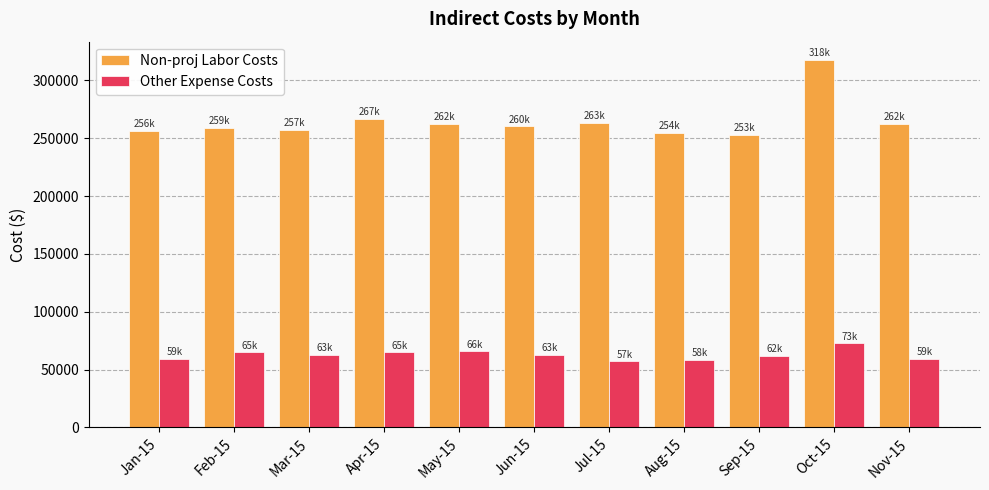

What is the difference between the Non-proj Labor Costs values at Aug-15 and Jul-15?

9015.7